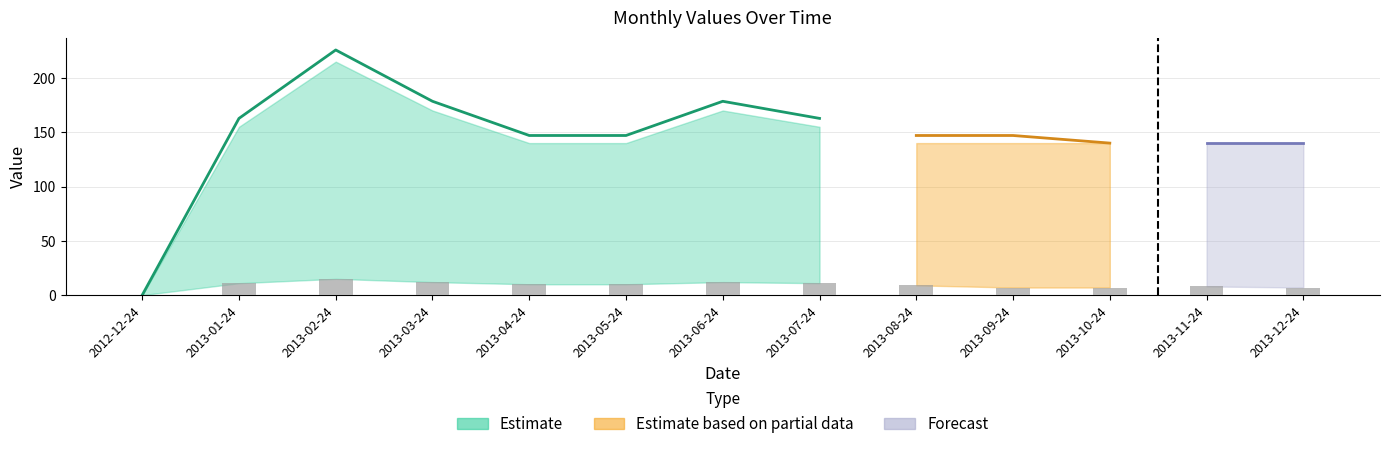

Reading left to right, extract all data points from this chart.

0	11	15	12	10	10	12	11	9	7	7	8	7